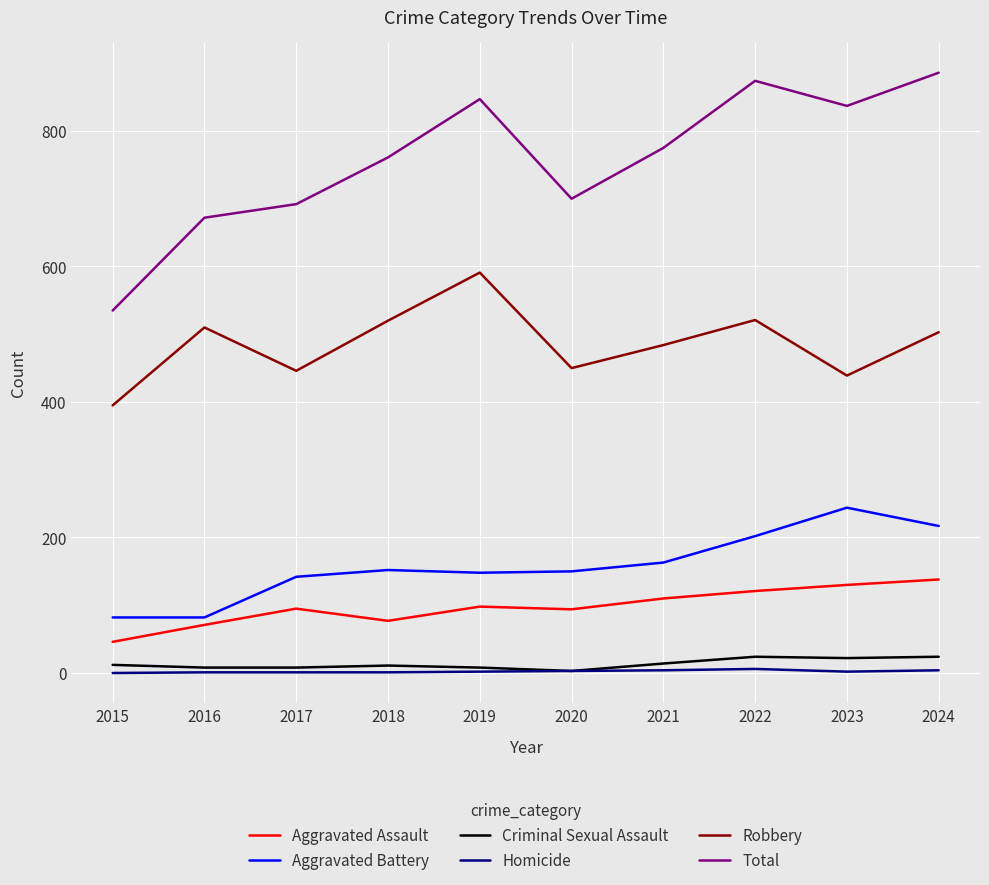

Which series changed the most between 2017 and 2019?

Total